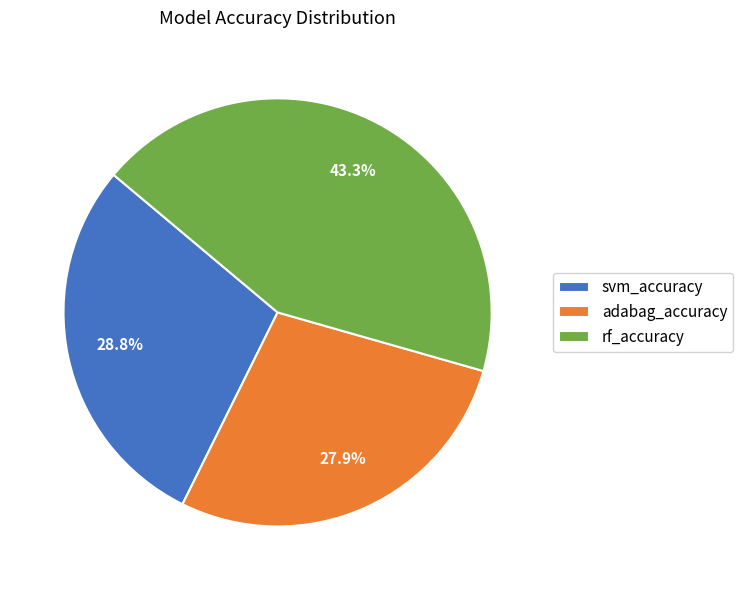

Rank the categories by value from highest to lowest.

rf_accuracy, svm_accuracy, adabag_accuracy